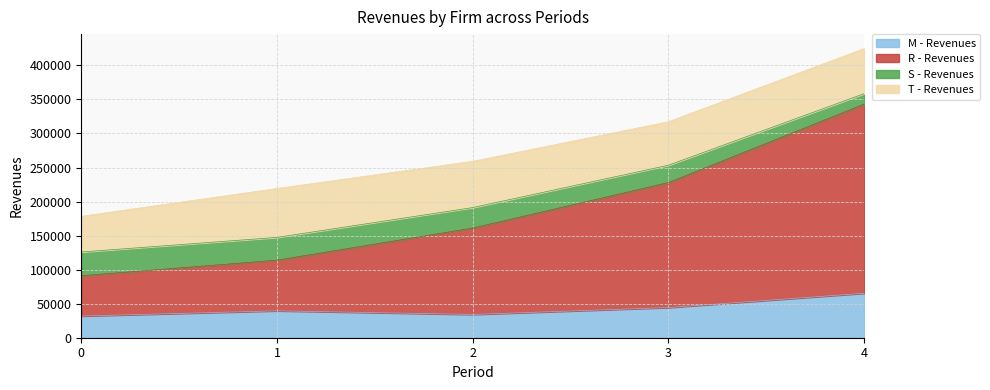

Is it true that M - Revenues equals 31856.3 at 0?

True